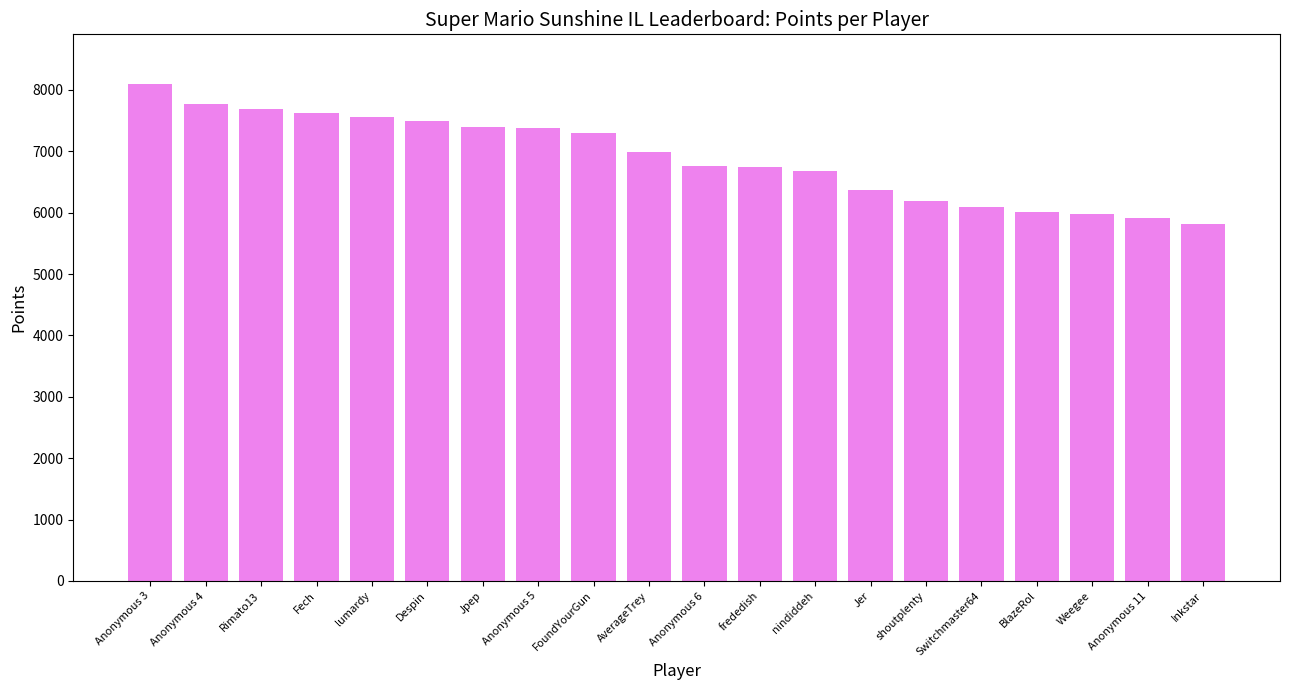

The value at shoutplenty is 4271. True or false?

False